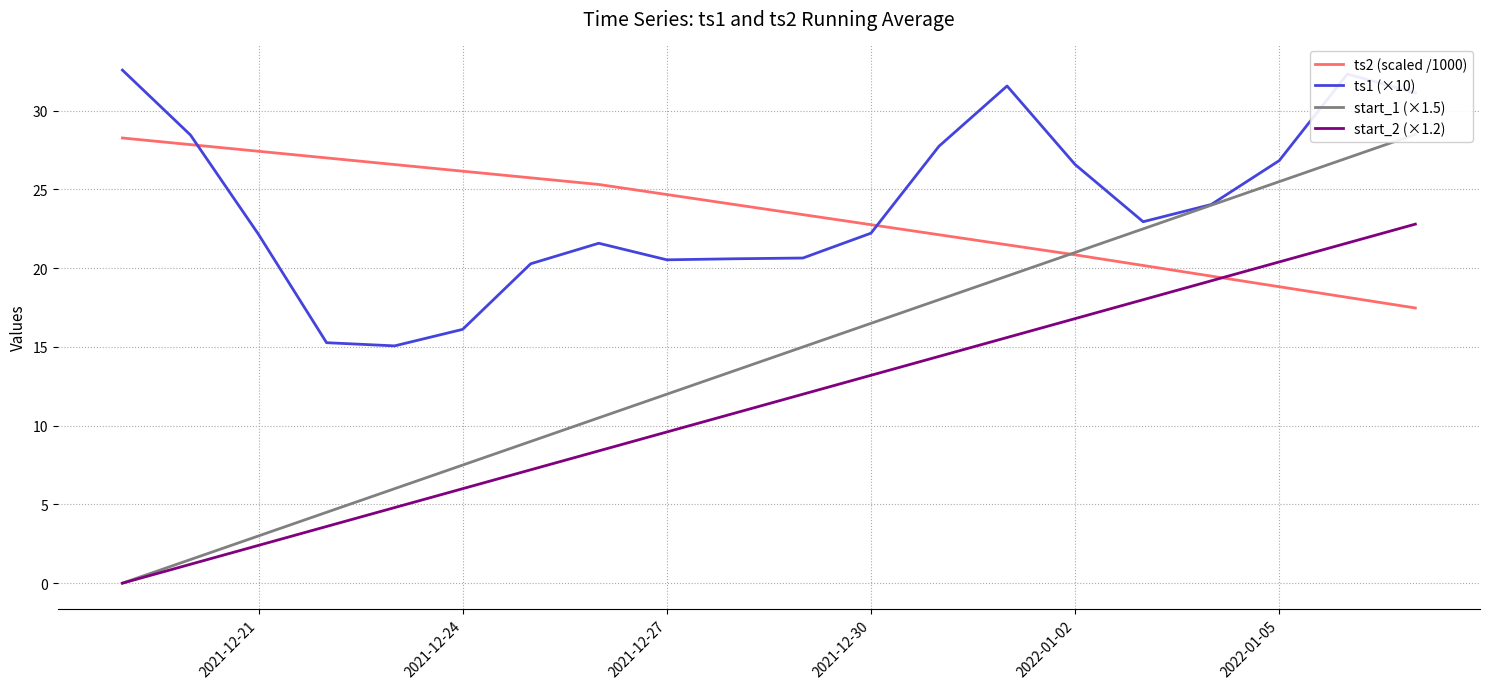

What is the highest value of the start_2 (×1.2) series?

22.8